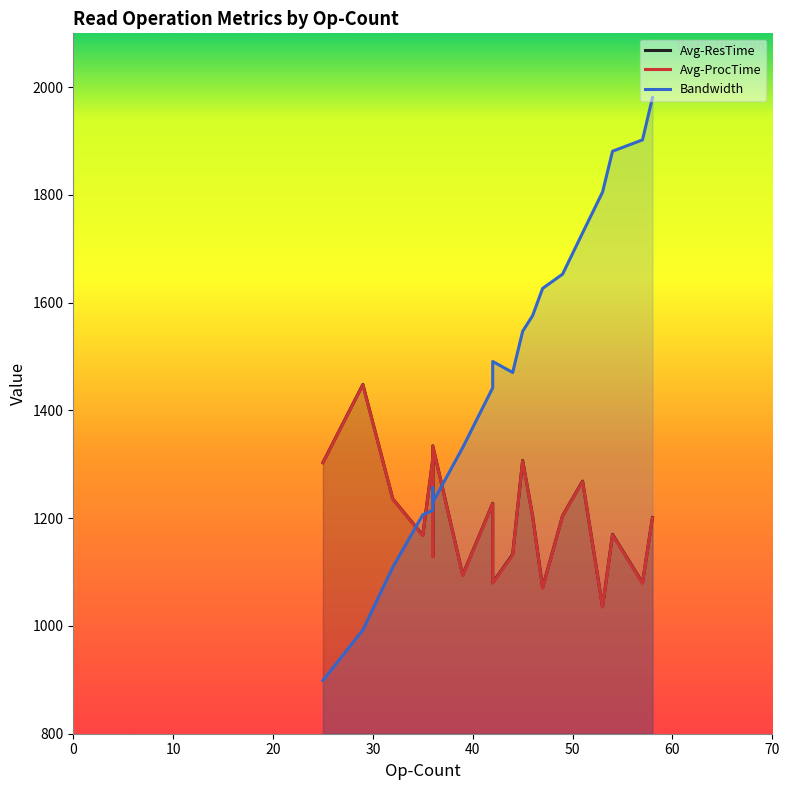

How many distinct data groups are displayed?

3